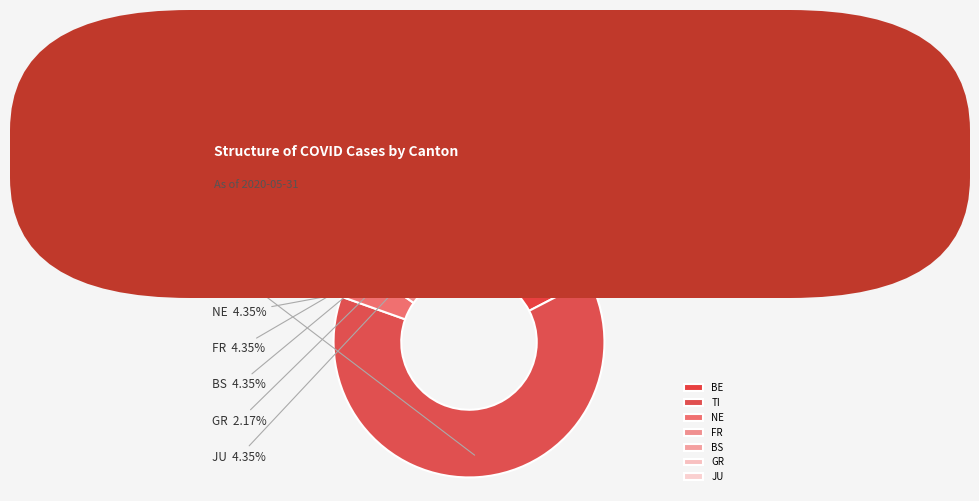

Combined, what portion of the pie is GR and BE?

19.6%